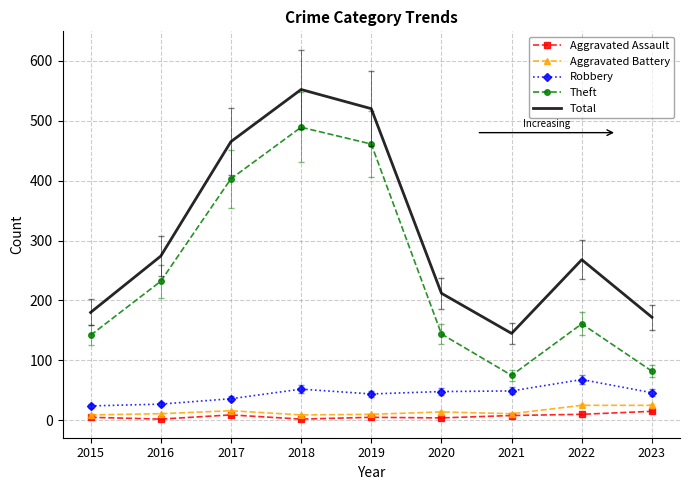

Which series has the largest total across all categories?

Total